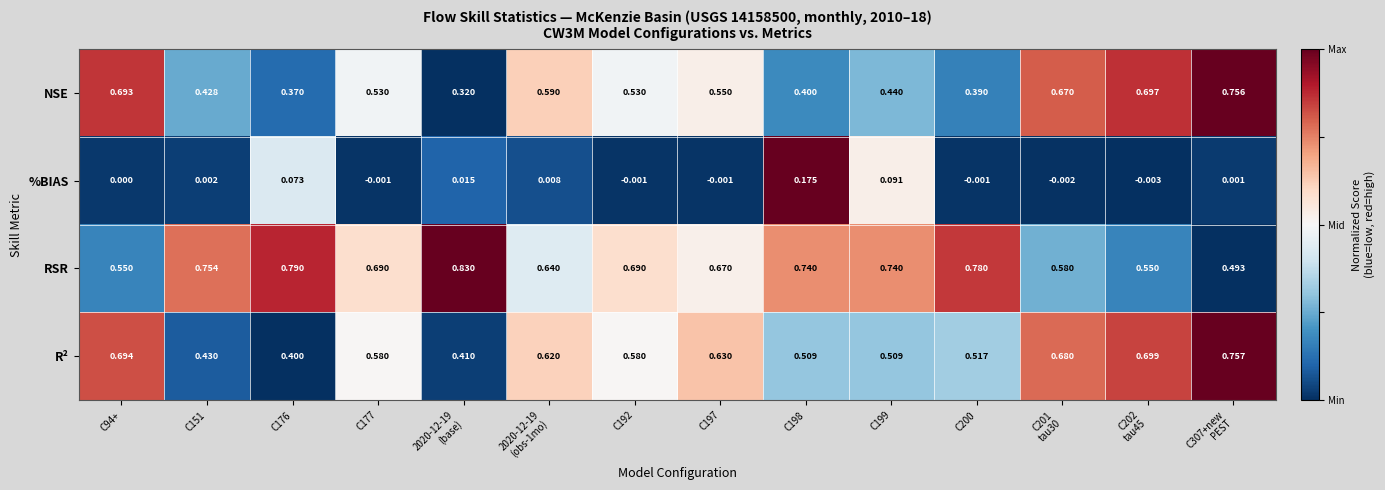

At C197, list the series in order from smallest to largest.

%BIAS, NSE, R², RSR